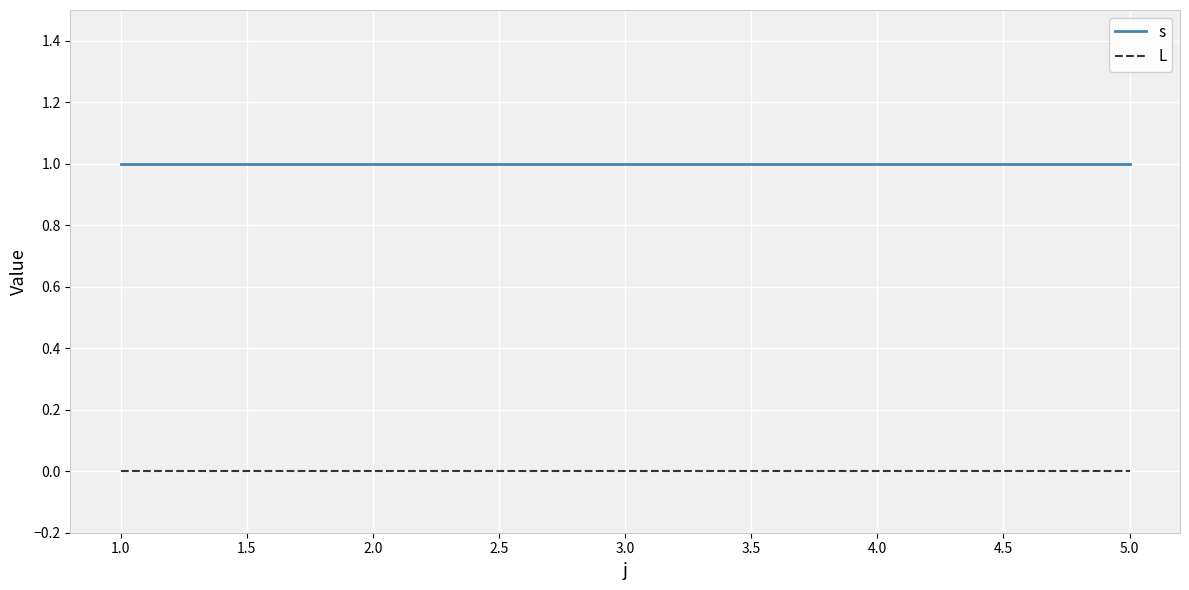

Reading right to left, what are all the values shown in this chart?

s: 1	1	1	1	1
L: 0	0	0	0	0